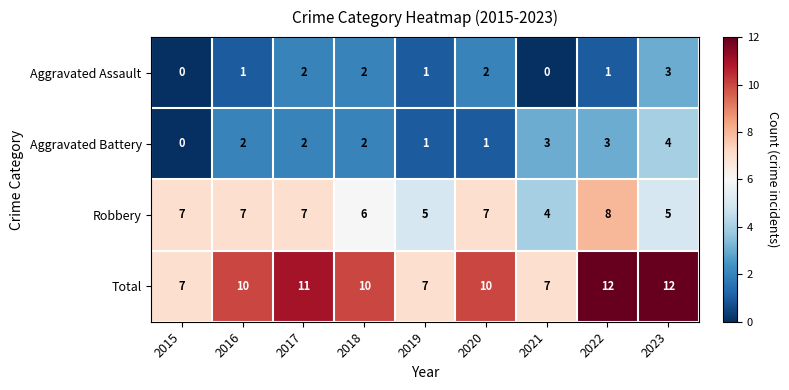

What is the average value of the Robbery series?

6